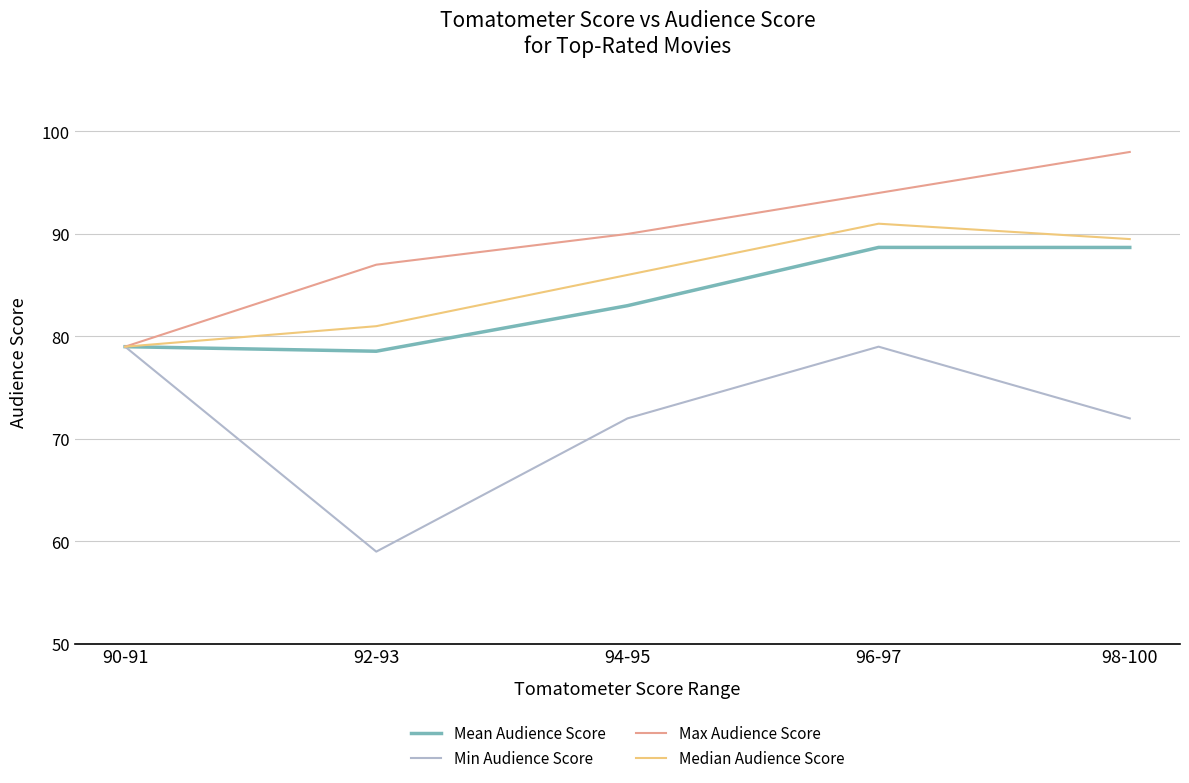

Reading left to right, list all the values displayed in this chart.

Mean Audience Score: 79.0	78.6	83.0	88.7	88.7
Min Audience Score: 79.0	59.0	72.0	79.0	72.0
Max Audience Score: 79.0	87.0	90.0	94.0	98.0
Median Audience Score: 79.0	81.0	86.0	91.0	89.5